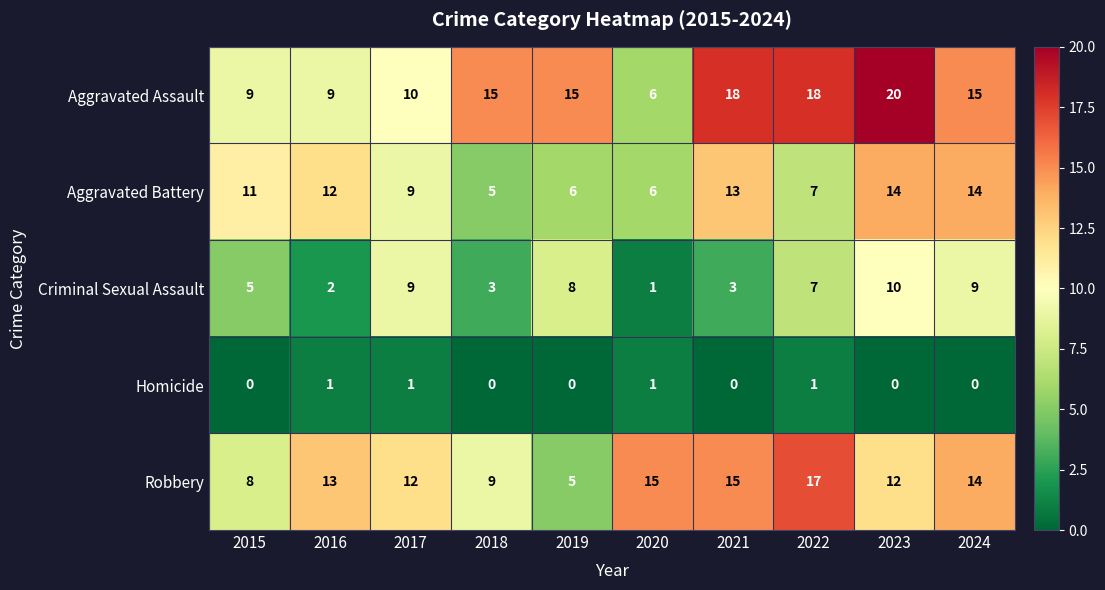

The Robbery series shows 21 at 2023. True or false?

False